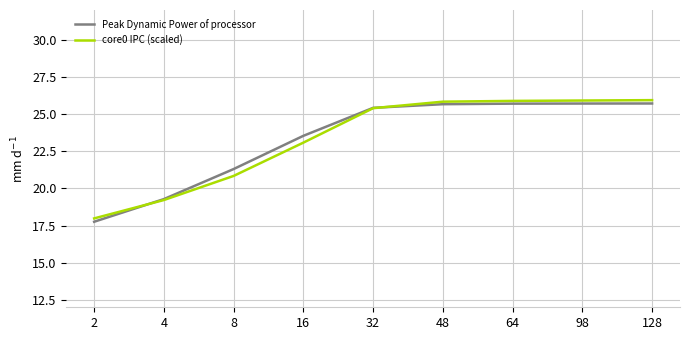

How many values in the core0 IPC (scaled) series exceed 25?

5